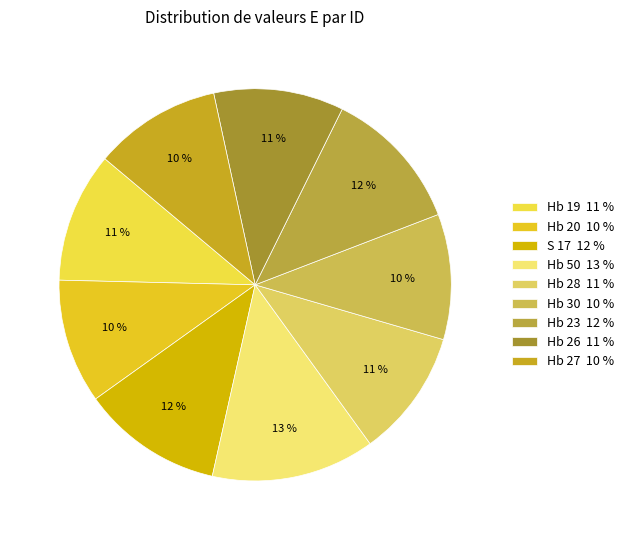

Rank the categories by value from highest to lowest.

Hb 50, Hb 23, S 17, Hb 19, Hb 26, Hb 28, Hb 27, Hb 30, Hb 20